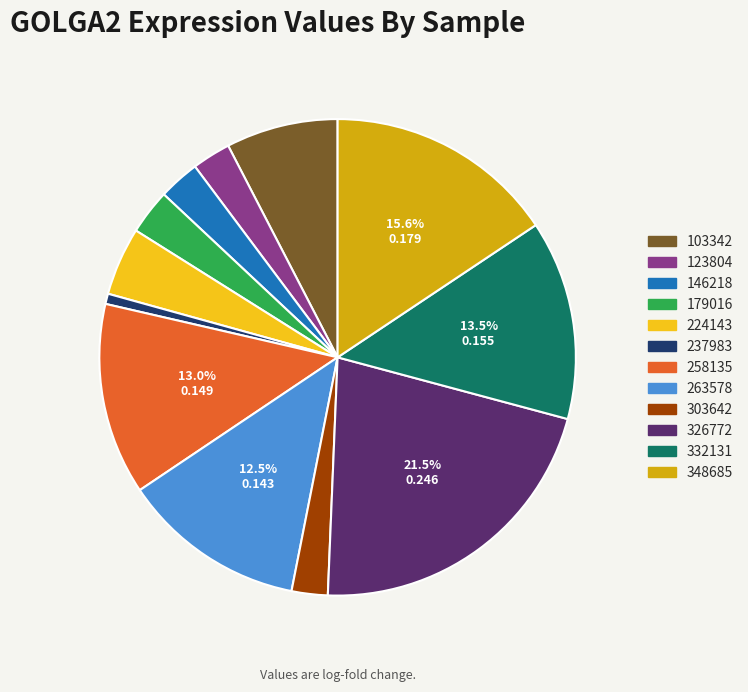

To the nearest percent, what percentage of the pie is 179016?

3%